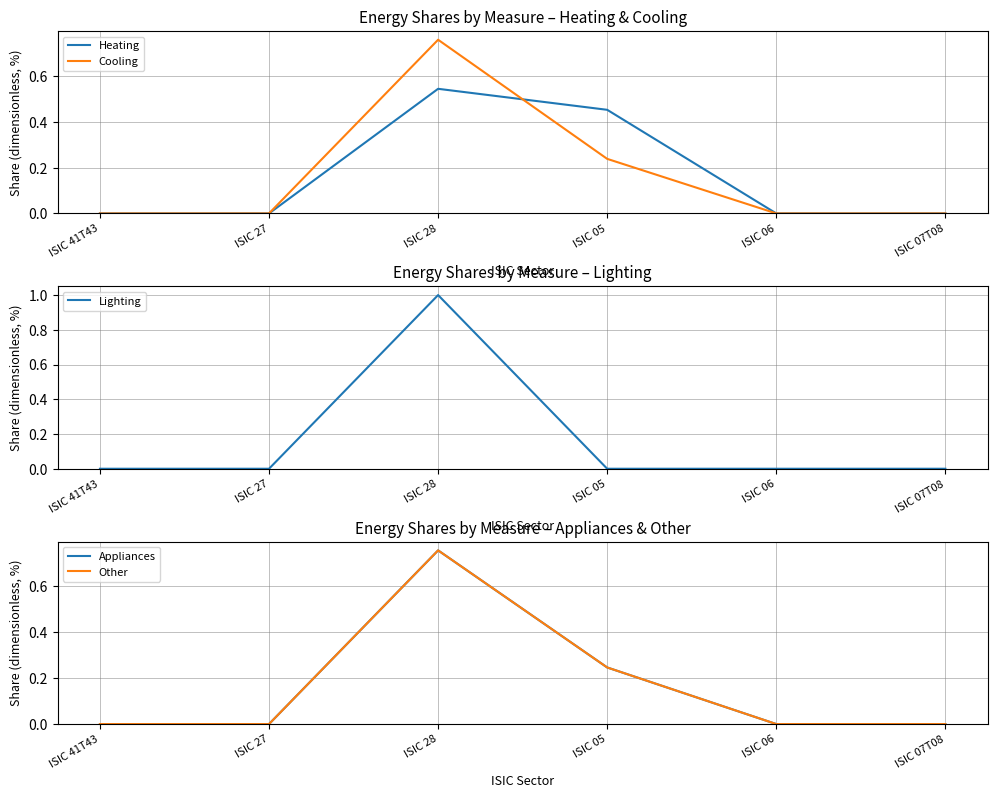

In Heating, how many points are higher than both neighbors (excluding endpoints)?

1